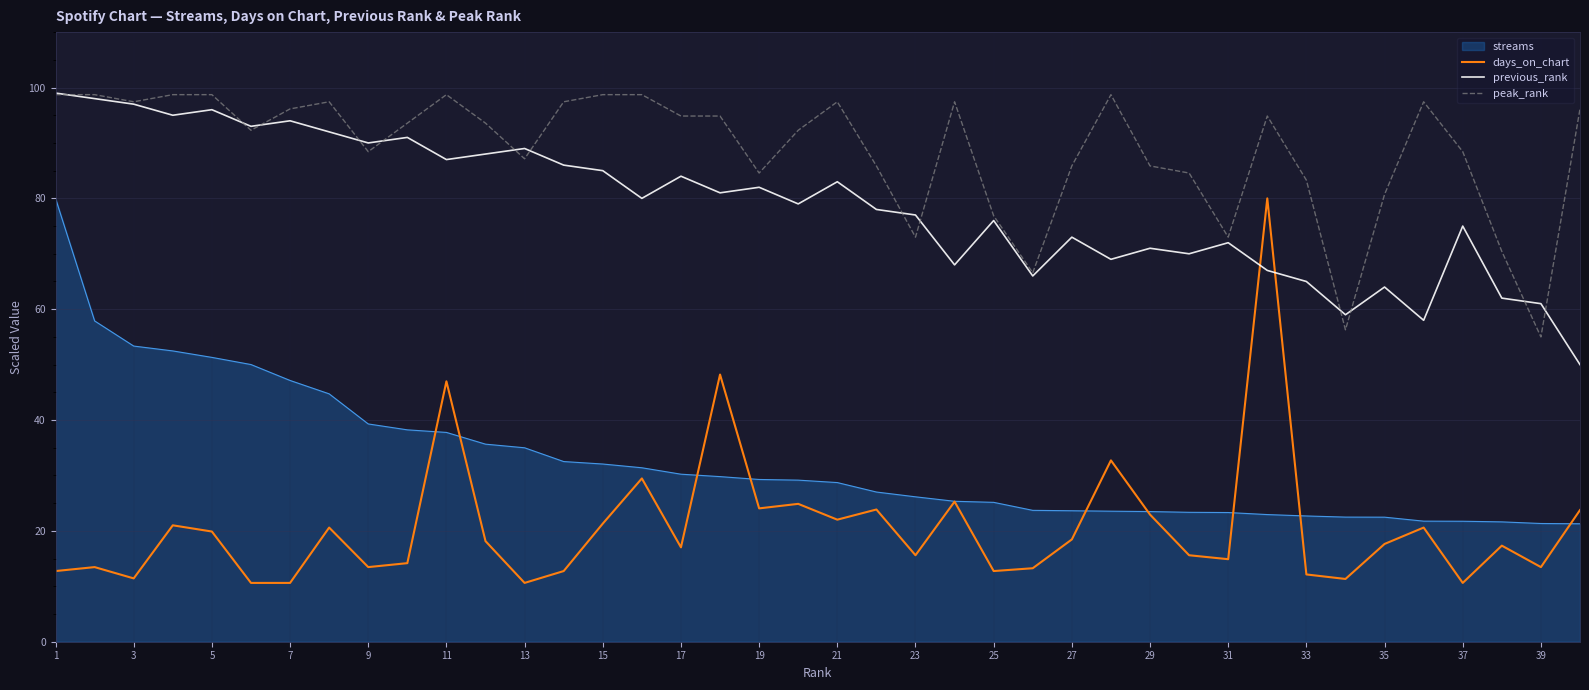

Does the chart display data point markers on the line(s)?

No